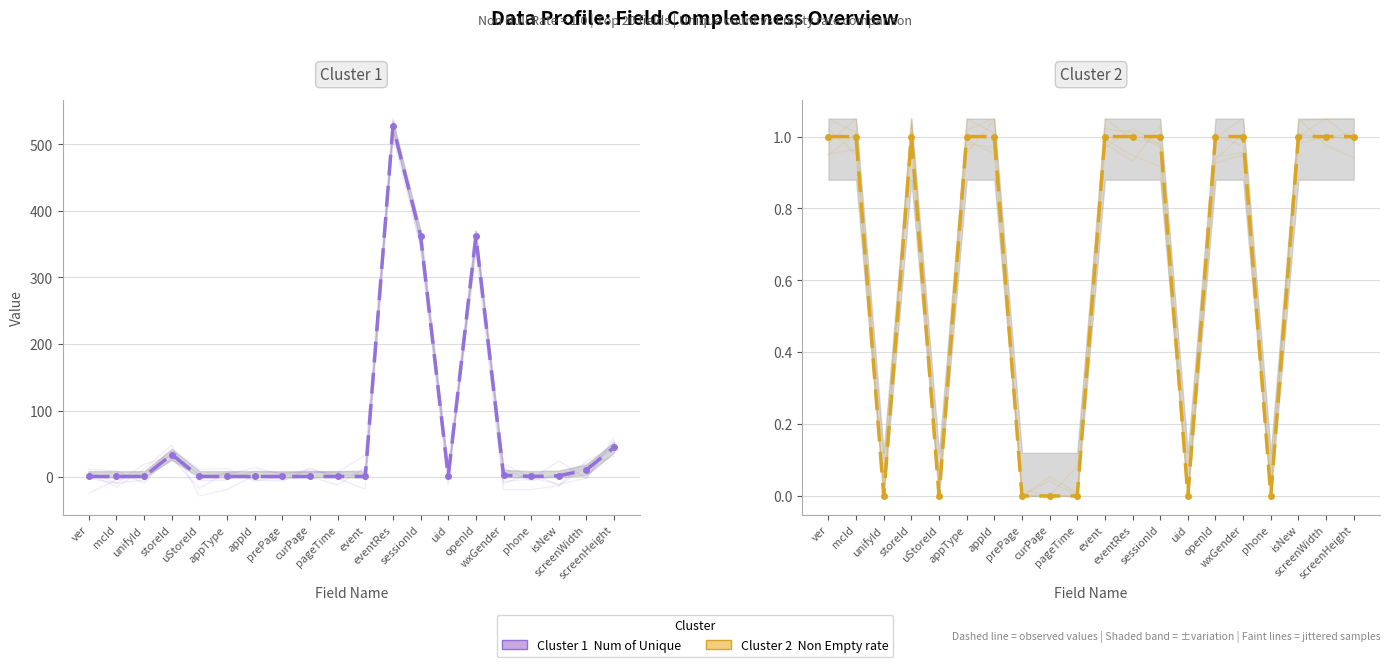

At which label does Non Empty rate reach its minimum?

unifyId